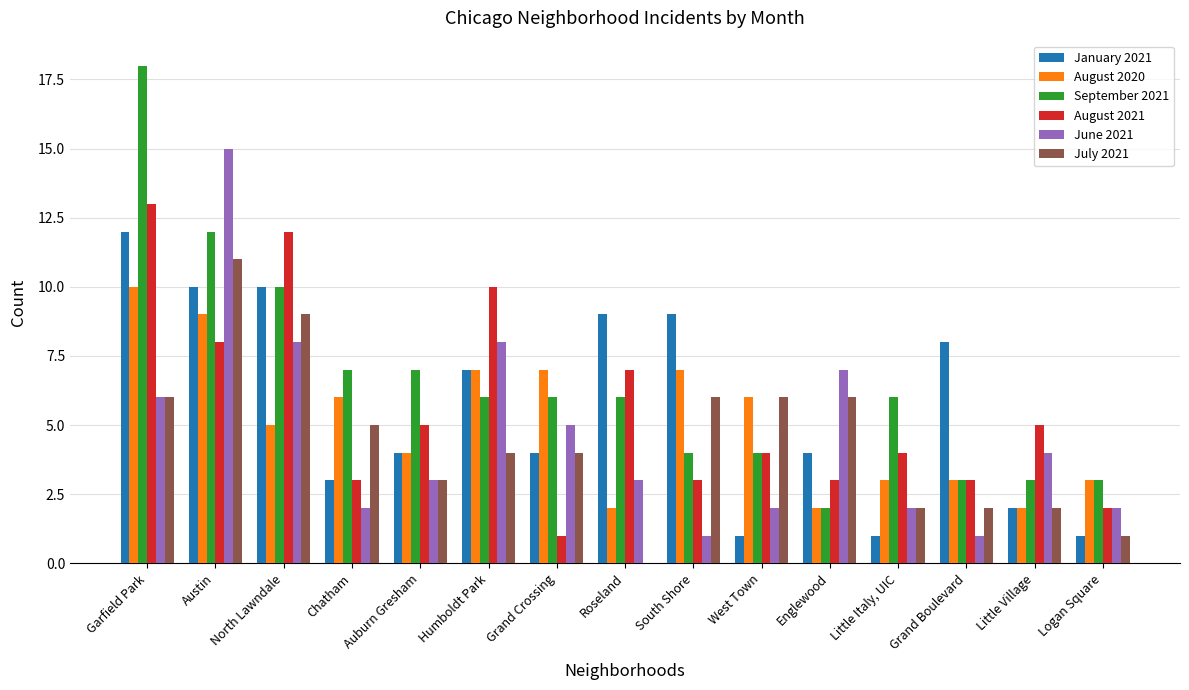

True or false: January 2021 has a value of 12 at Garfield Park.

True